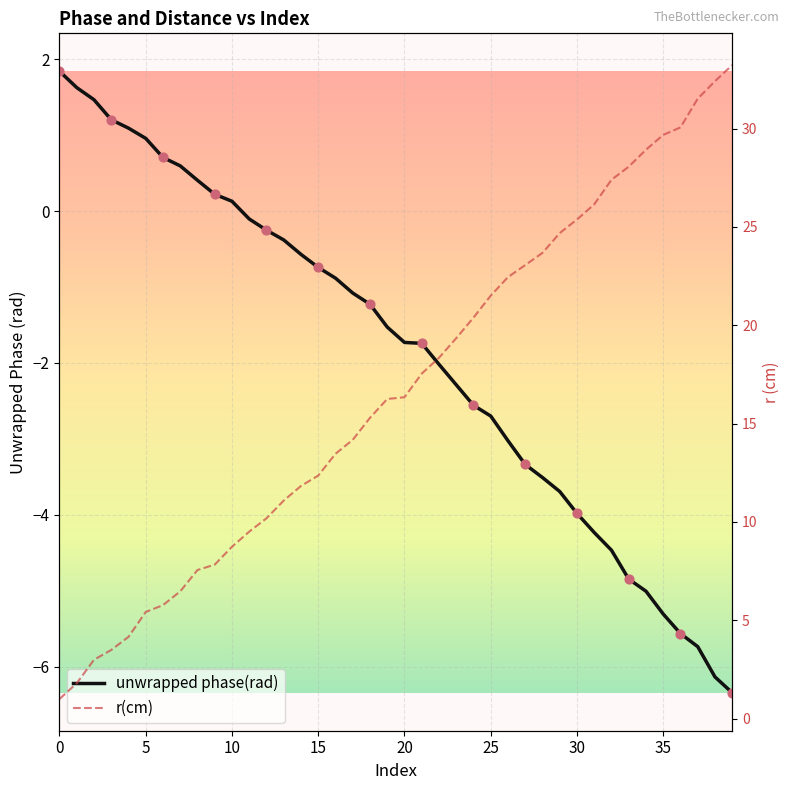

Is the value of unwrapped phase(rad) at 10 greater than the value of r(cm) at 35?

No